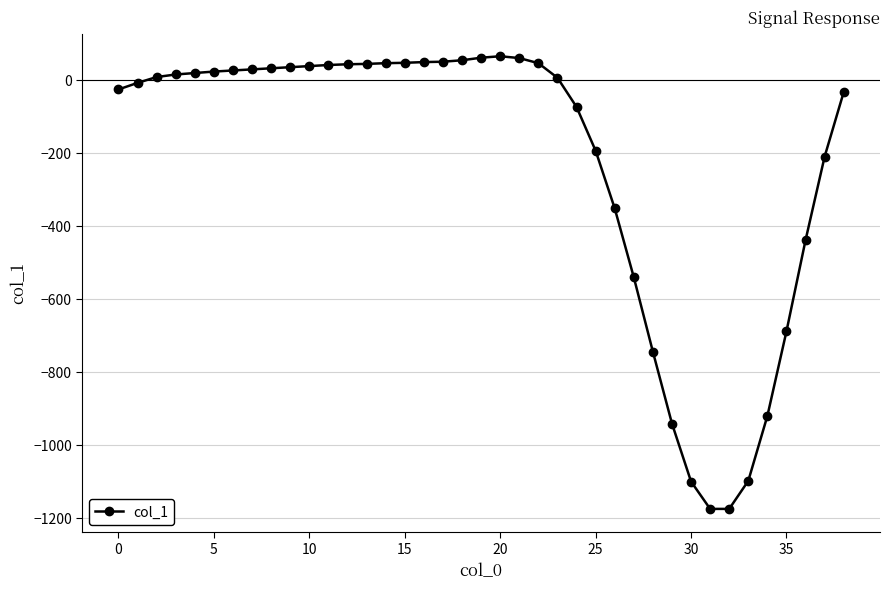

What is the maximum value shown in the chart?

65